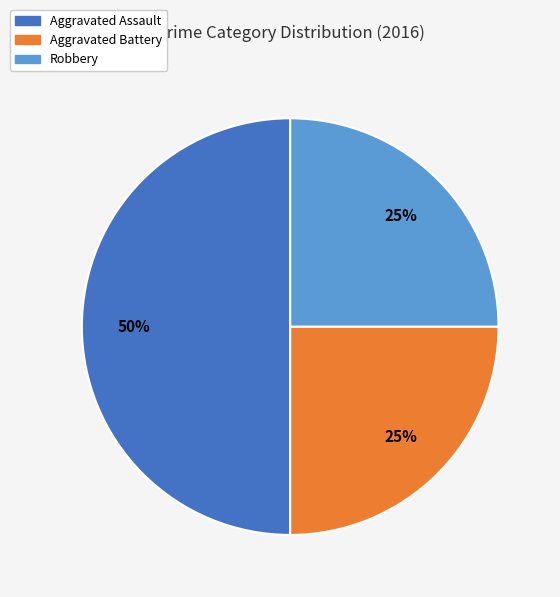

To the nearest percent, what is the difference between the largest and smallest slice percentages?

25%